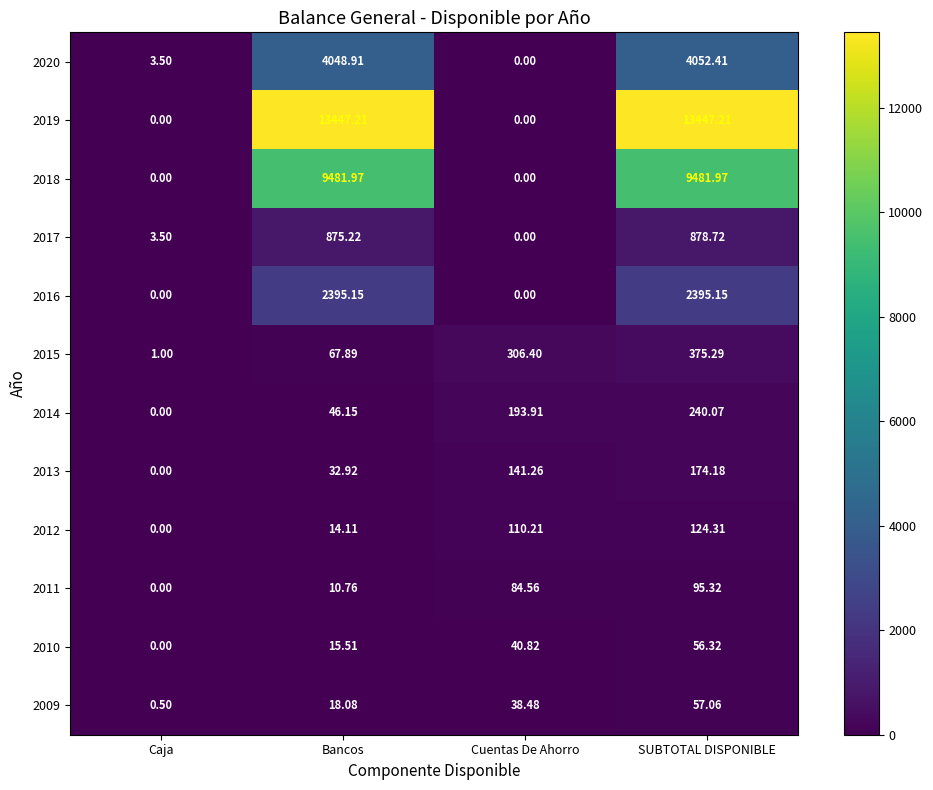

Is the value of 2014 at Caja greater than the value of 2010 at Bancos?

No